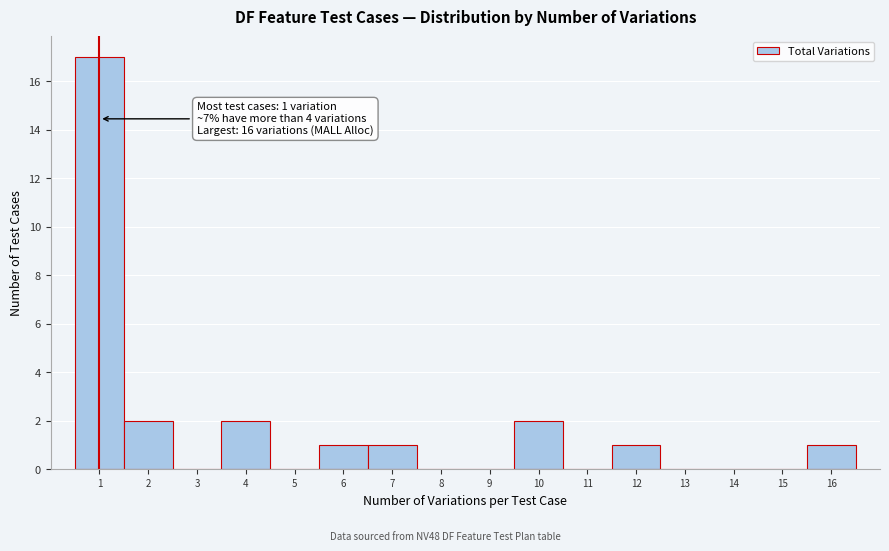

Which range on the x-axis has the tallest bar?

0.5 to 1.5